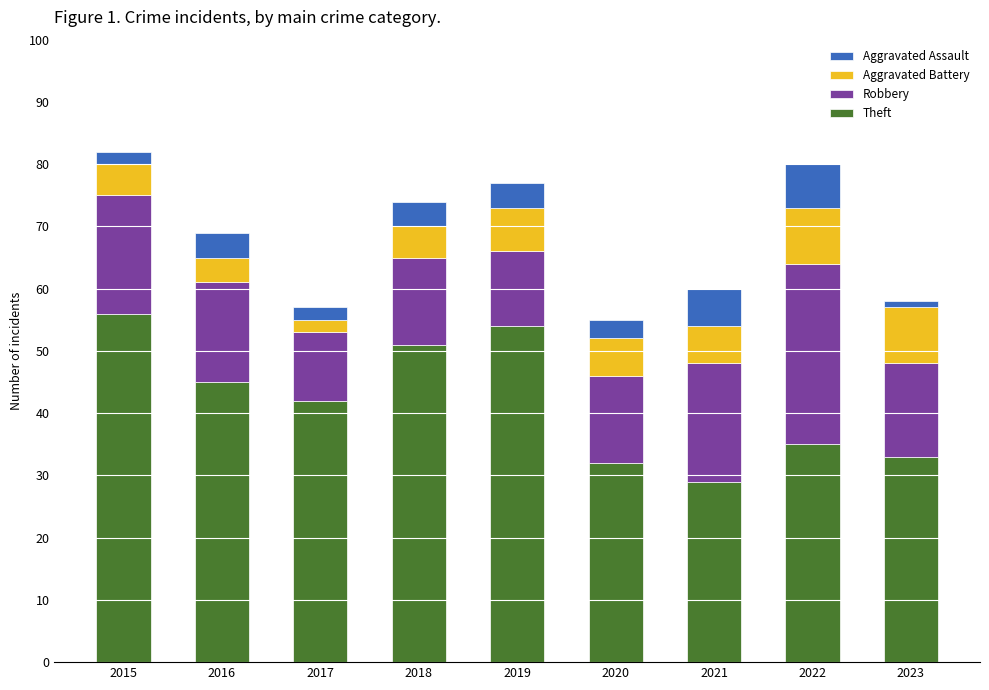

What is the minimum value for Theft?

29